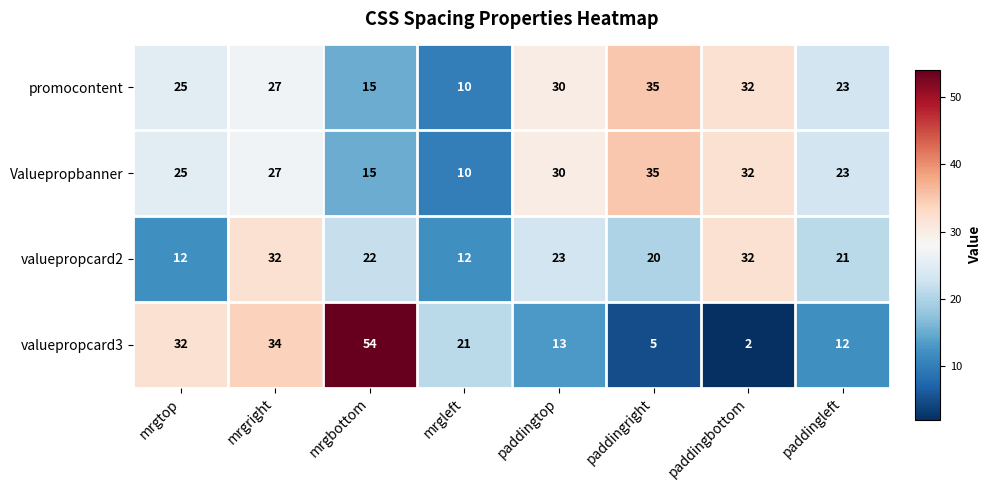

What is the difference between the promocontent values at paddingbottom and mrgleft?

22